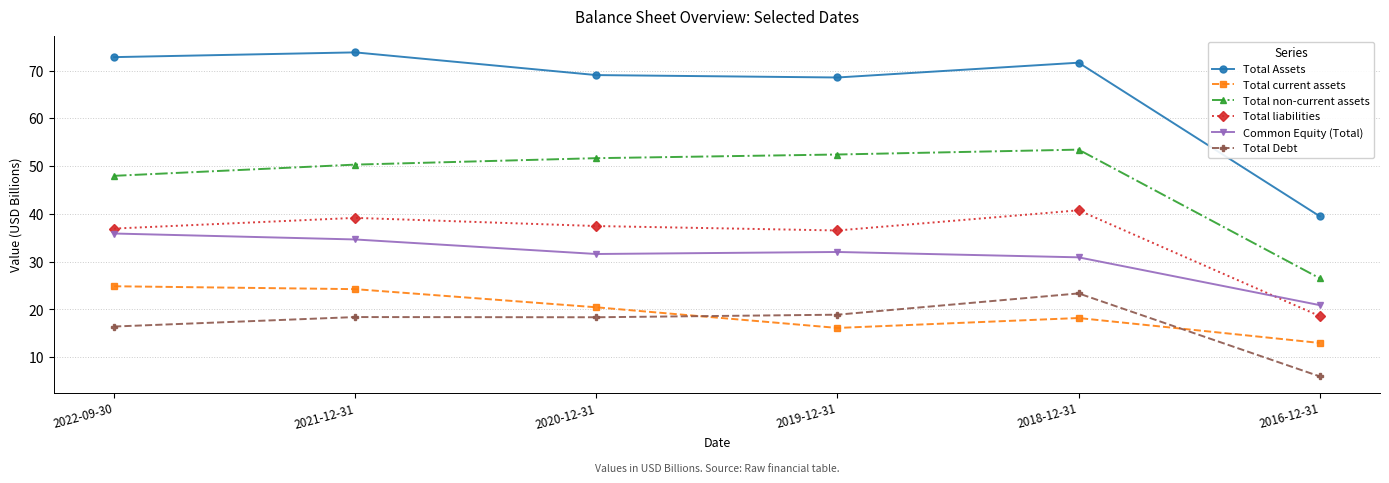

How many values in the Total Debt series exceed 18?

4